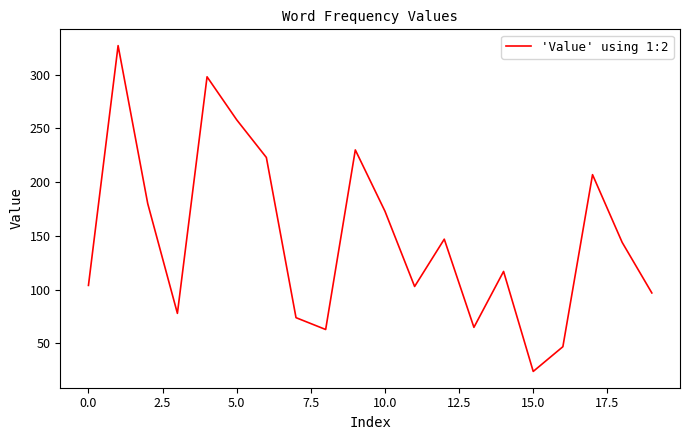

What is the smallest value displayed?

24